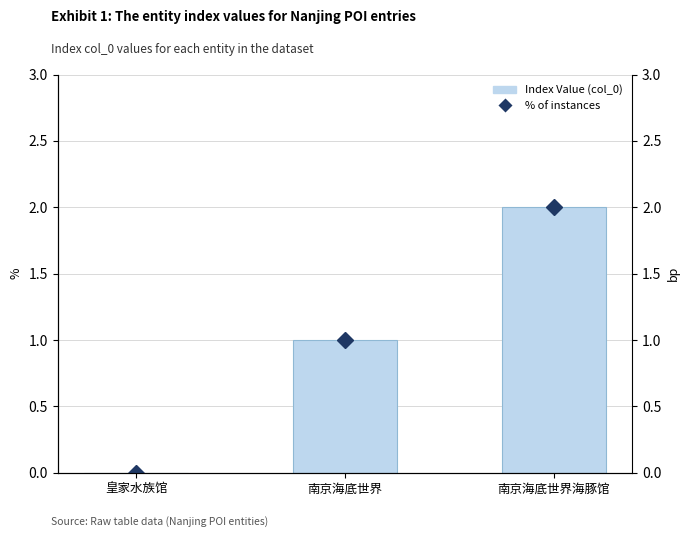

Where does the Index Value (col_0) series first go above 1?

南京海底世界海豚馆